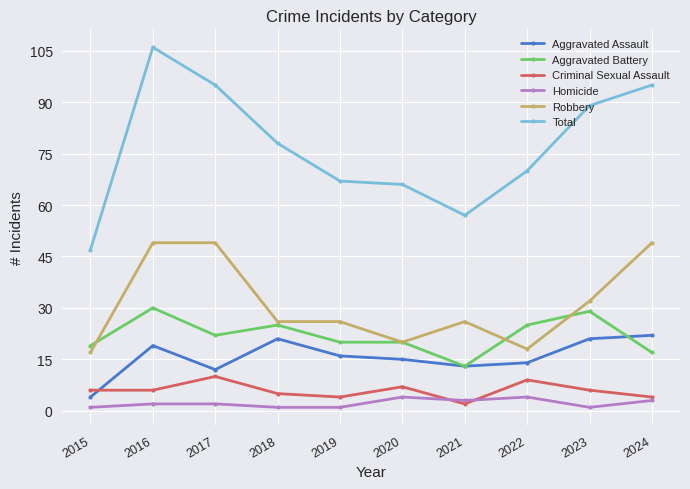

What is the lowest value of the Aggravated Battery series?

13